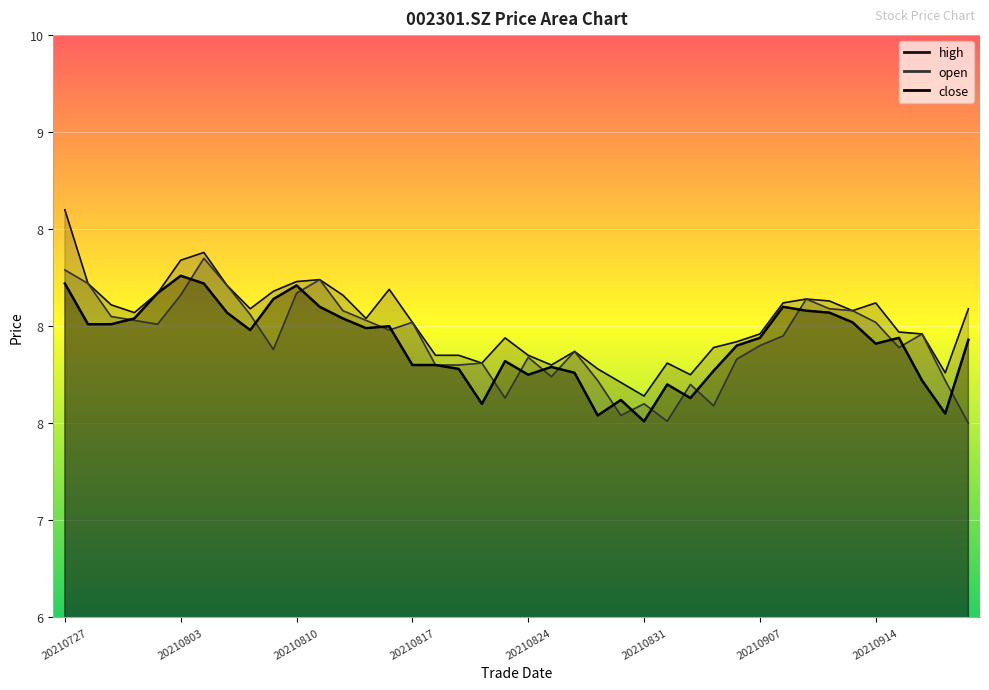

What is the sum of all open values?

317.0